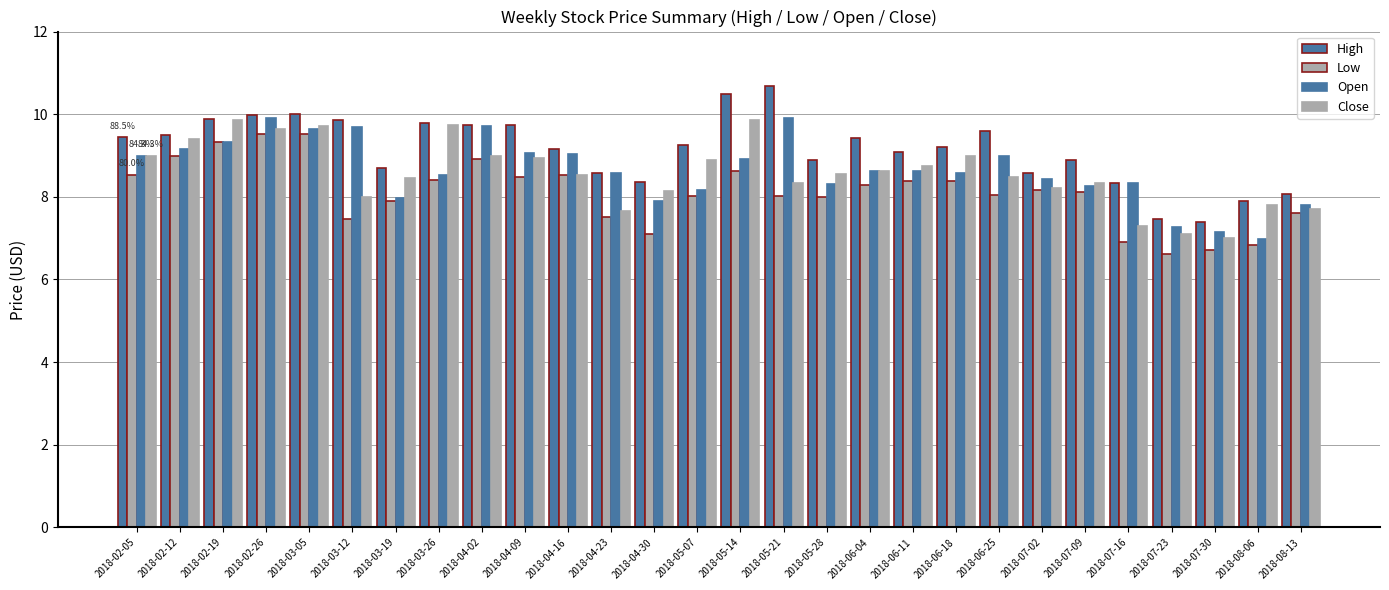

Does the chart contain any negative values?

No